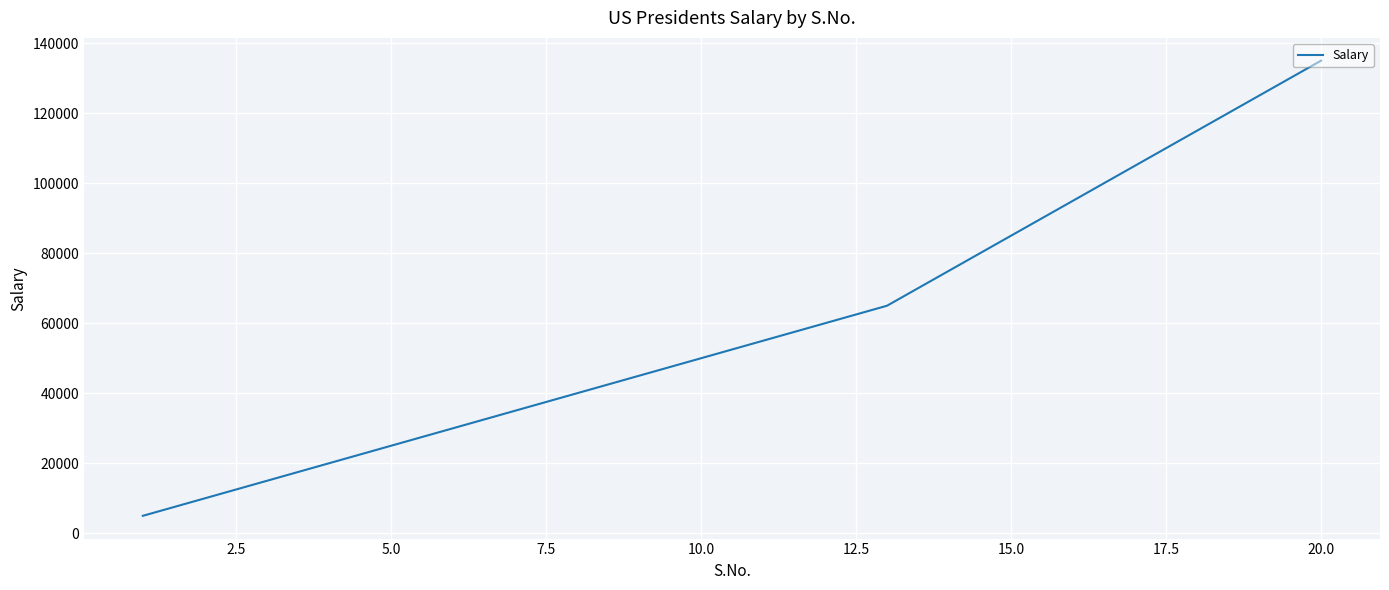

What is the greatest value displayed?

135000